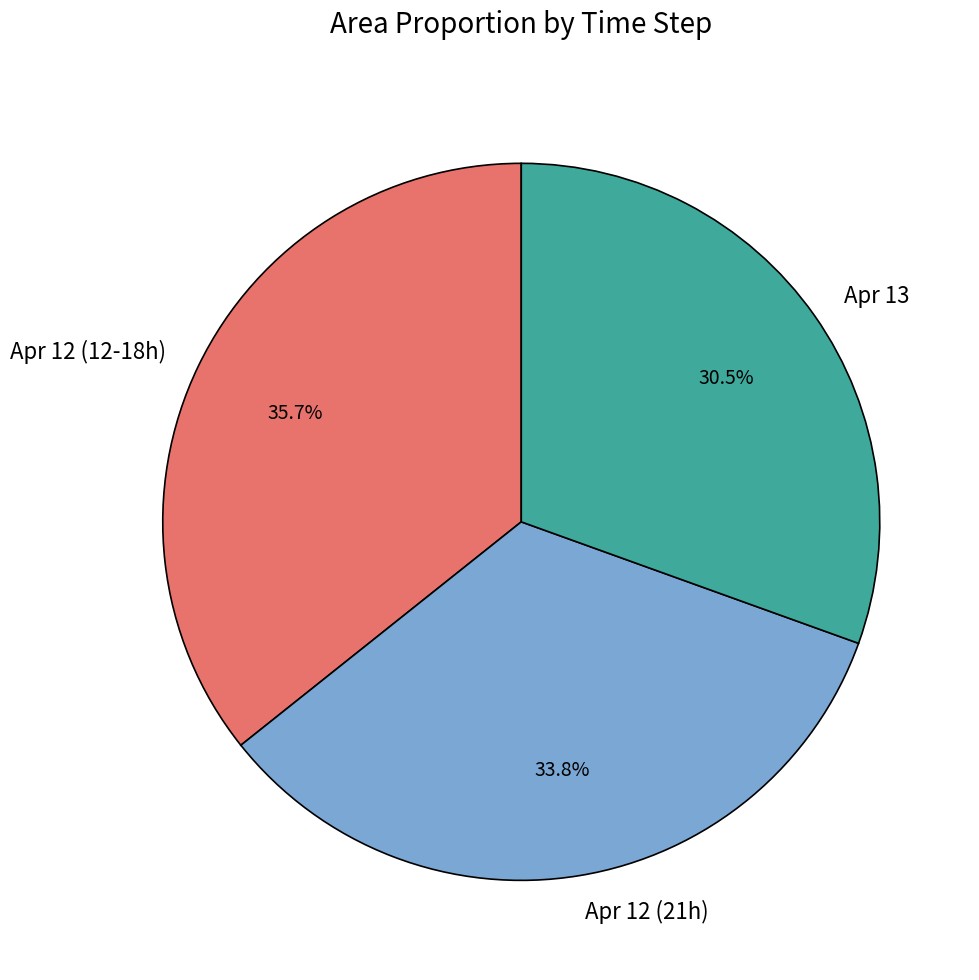

Does Apr 12 (12-18h) represent more than half of the total?

No